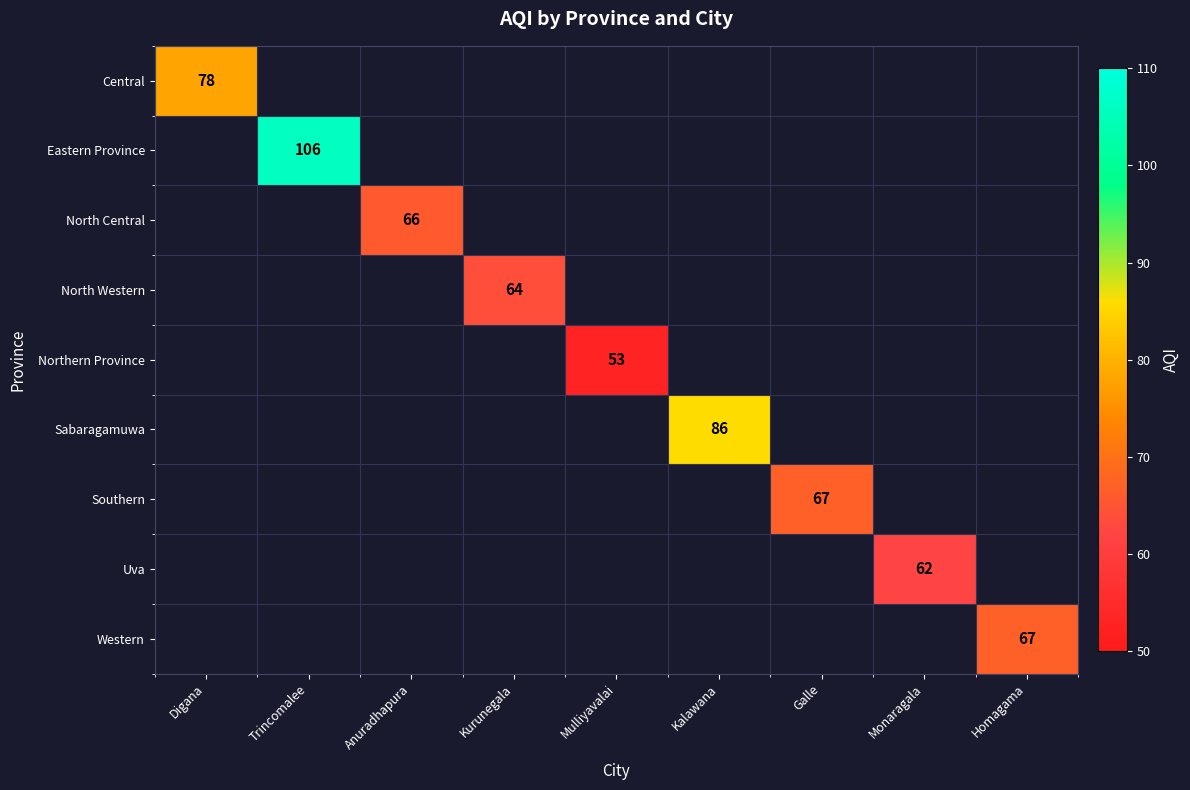

The North Western series shows 92.8 at Kurunegala. True or false?

False